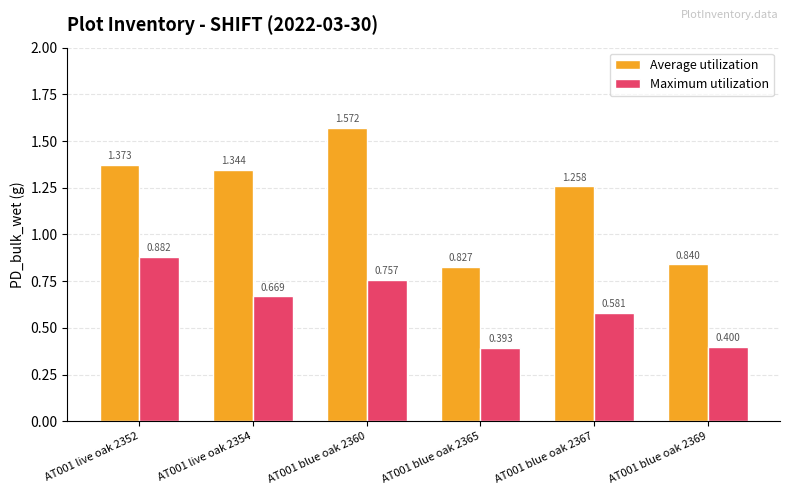

Which series has the largest total across all categories?

Average utilization